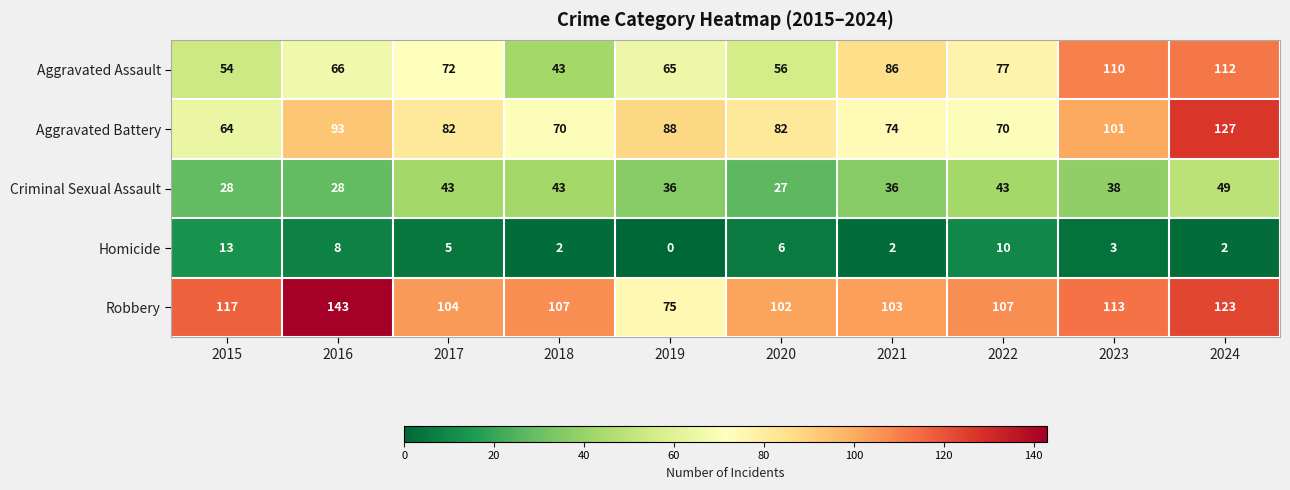

Is it true that Homicide equals 6 at 2022?

False